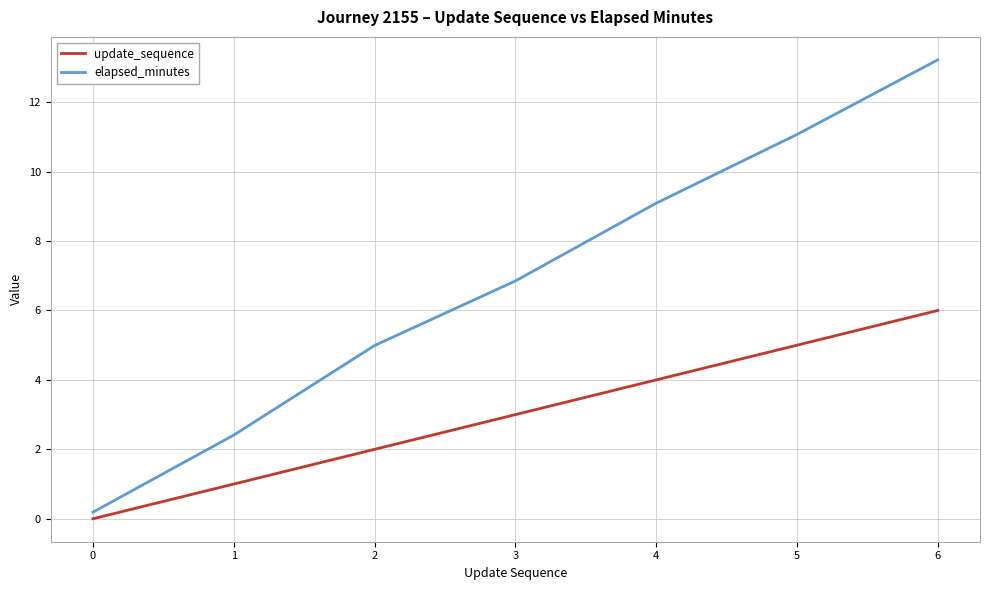

What is the difference between the maximum and minimum values in the elapsed_minutes series?

13.0